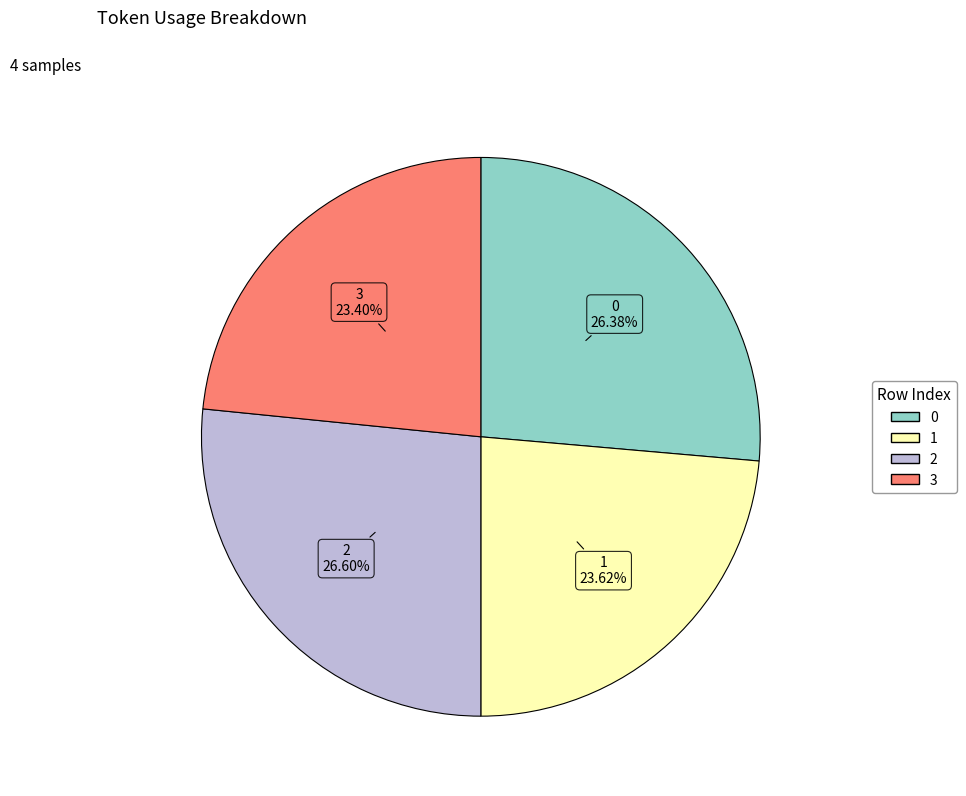

To the nearest percent, what portion does 2 represent?

27%